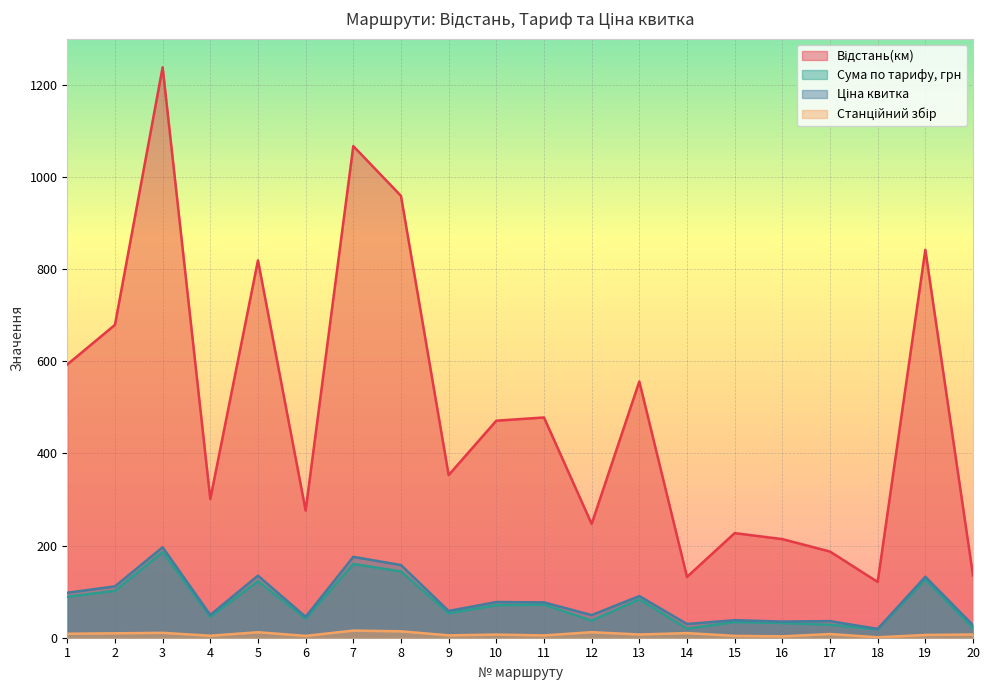

How many values in the Ціна квитка series exceed 76?

10